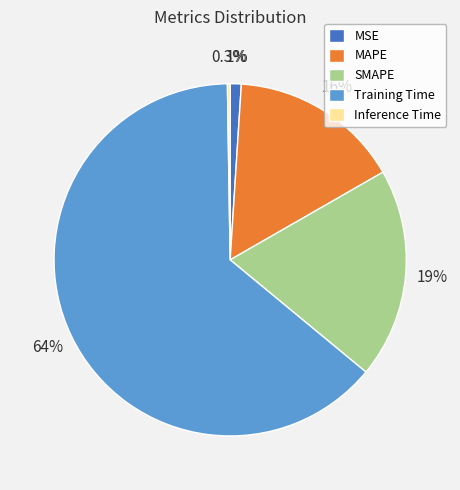

What is the majority slice?

Training Time